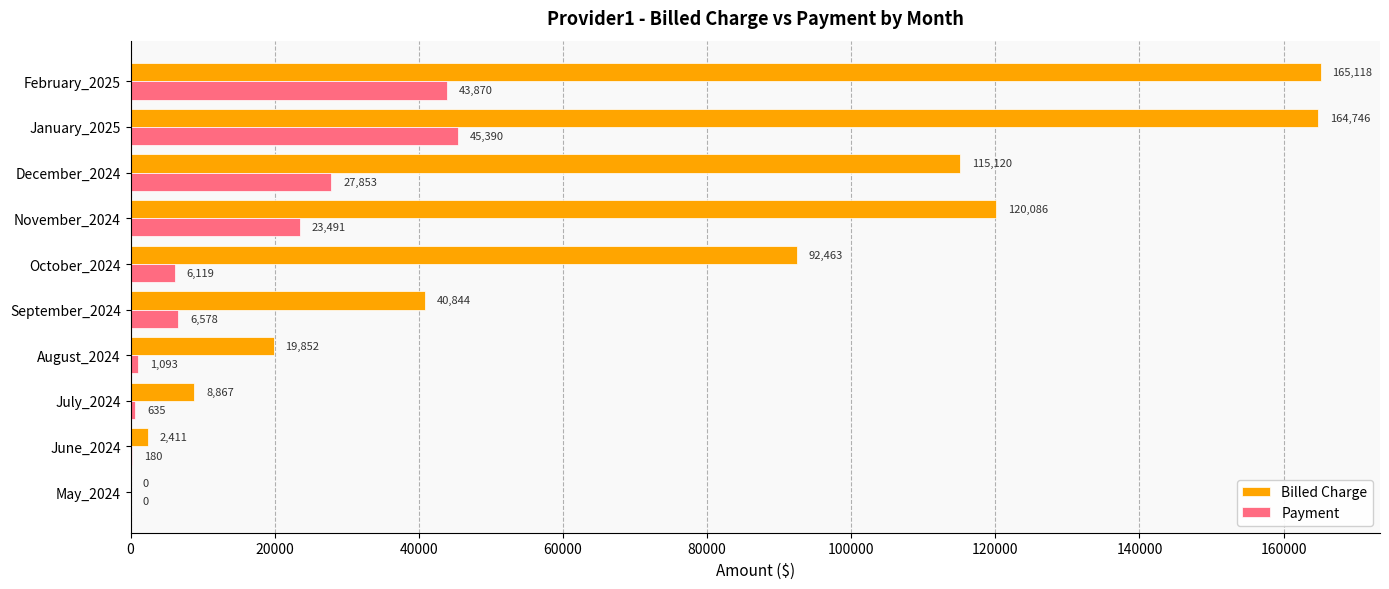

Between October_2024 and December_2024, which series saw the biggest shift?

Billed Charge